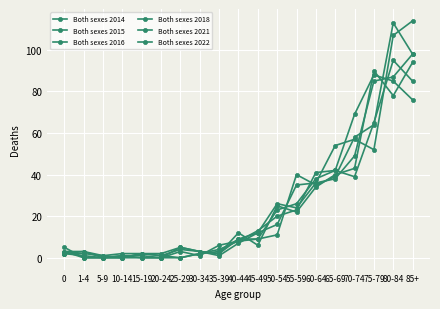

At which category is the sum across all series the highest?

80-84